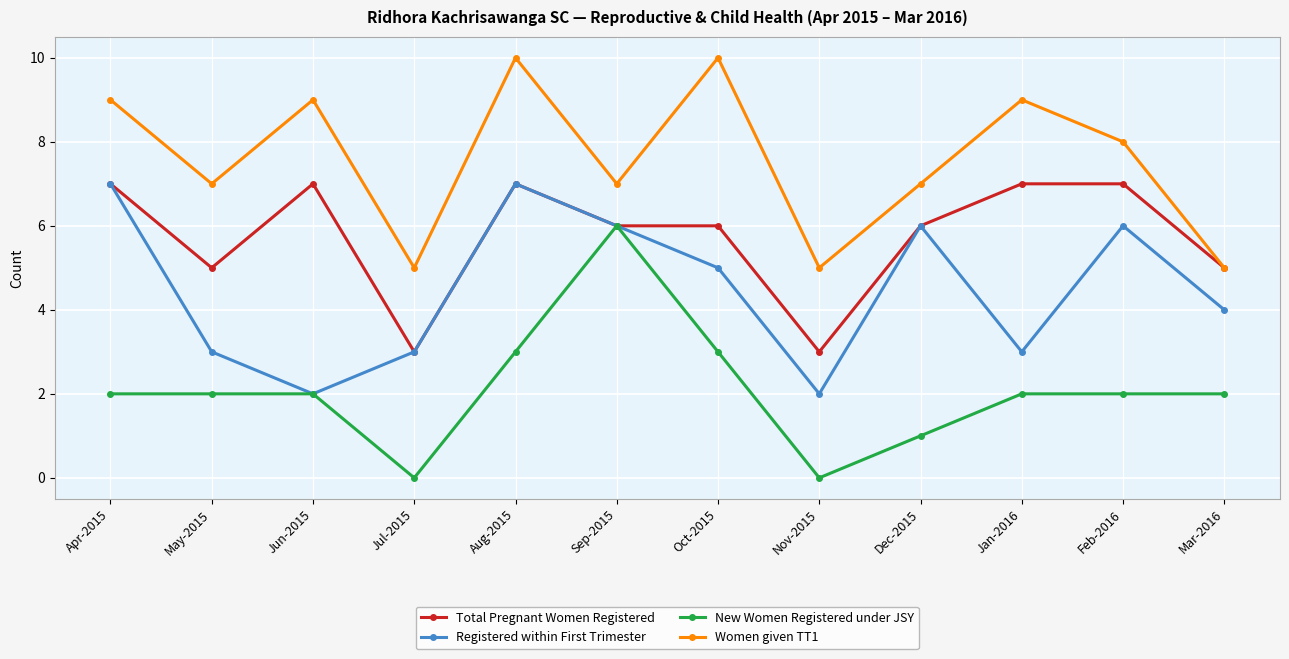

What are all the series names shown in the legend?

Total Pregnant Women Registered, Registered within First Trimester, New Women Registered under JSY, Women given TT1